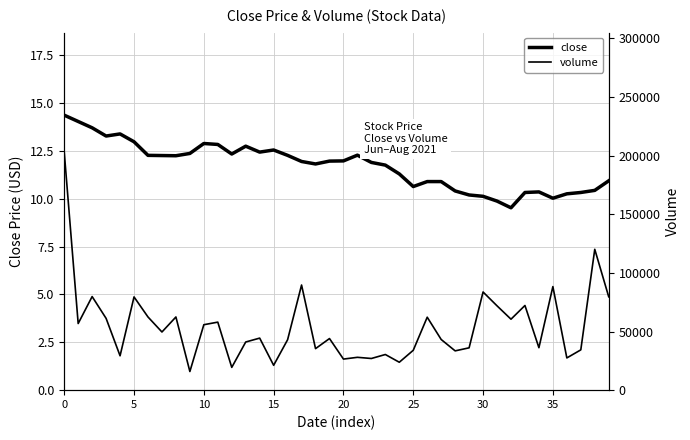

True or false: close and volume intersect in this chart.

False